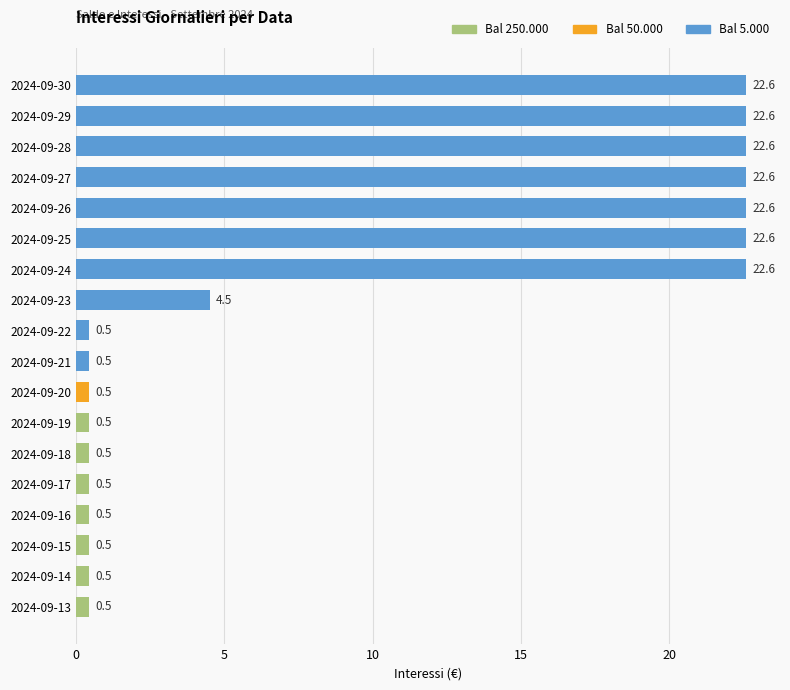

What is the difference between the maximum and minimum values?

22.2